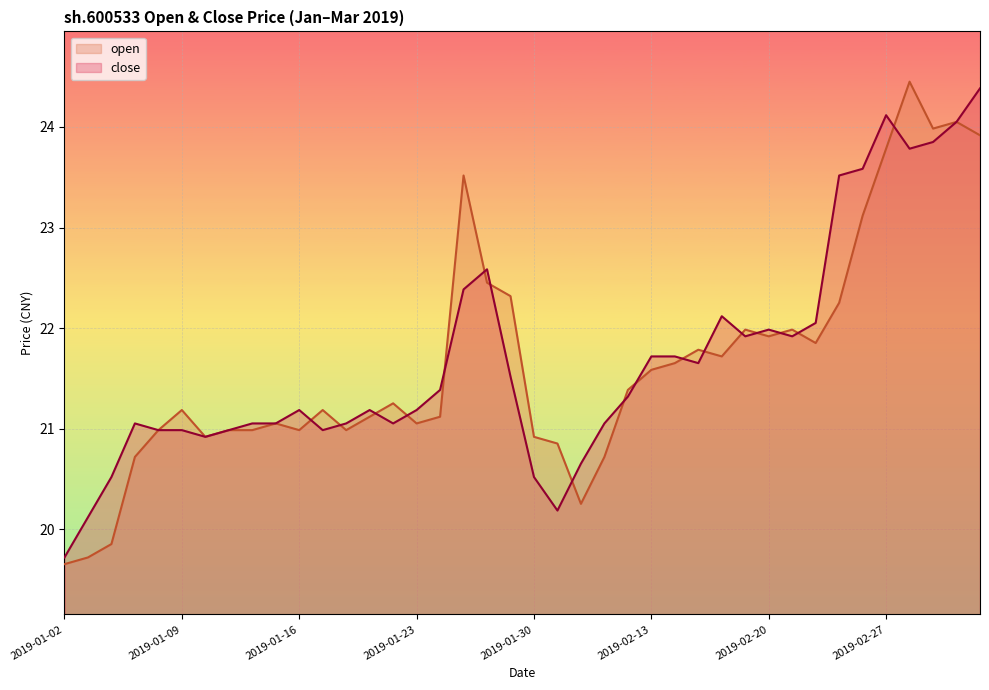

Which series has the largest total across all categories?

close